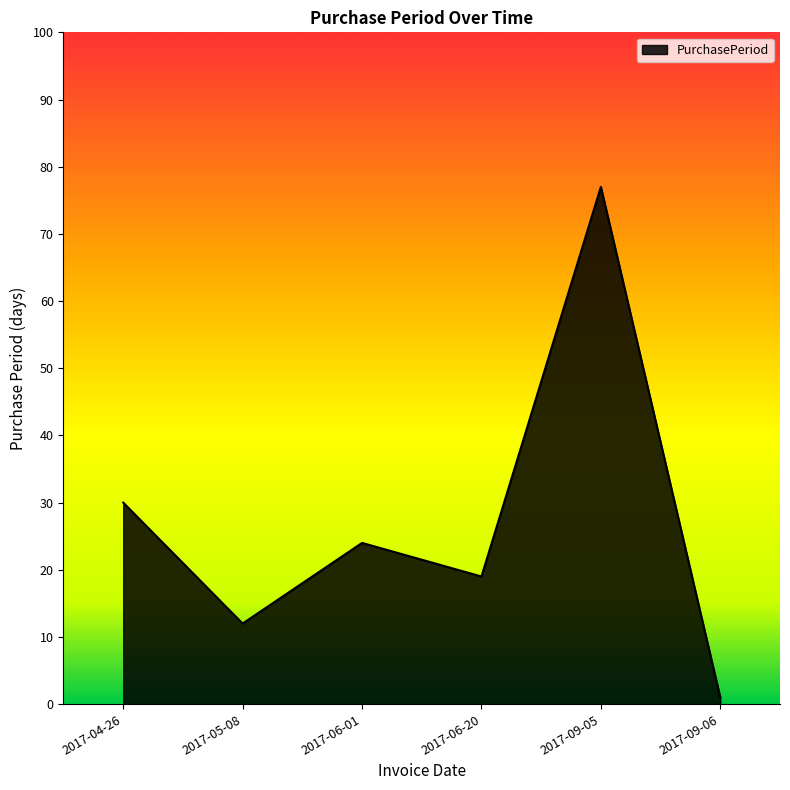

What value does the data have at 2017-09-05?

77